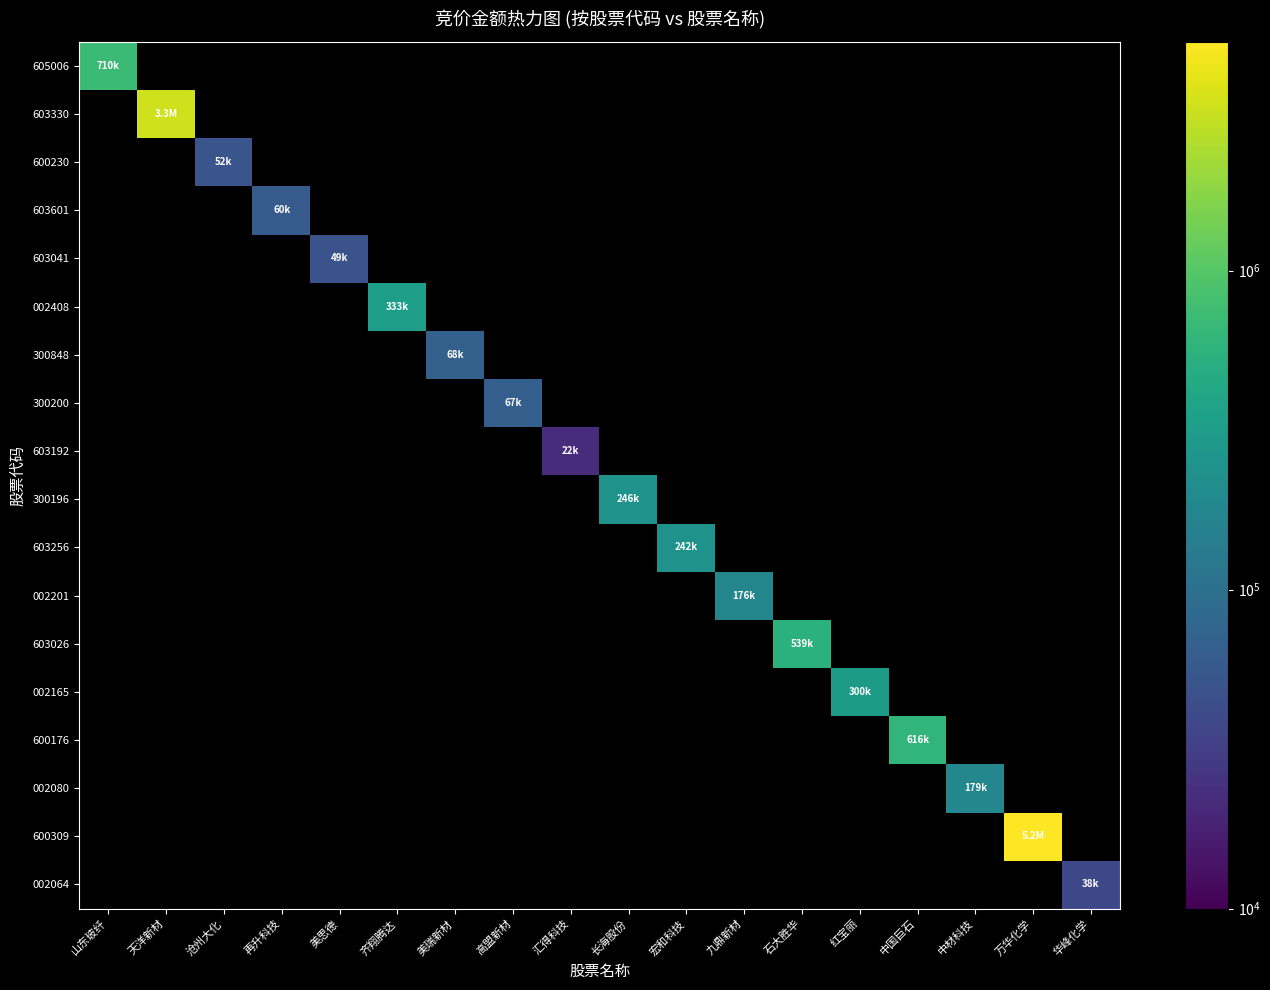

Which label corresponds to the largest value in the chart?

万华化学